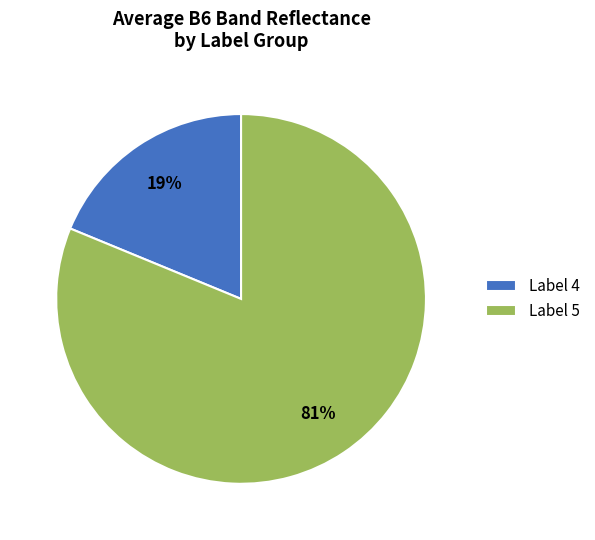

What is the smallest slice in the pie chart?

Label 4